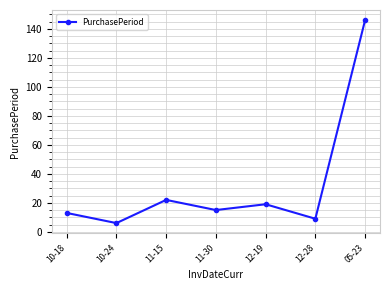

How many points are lower than both their immediate neighbors (excluding endpoints)?

3